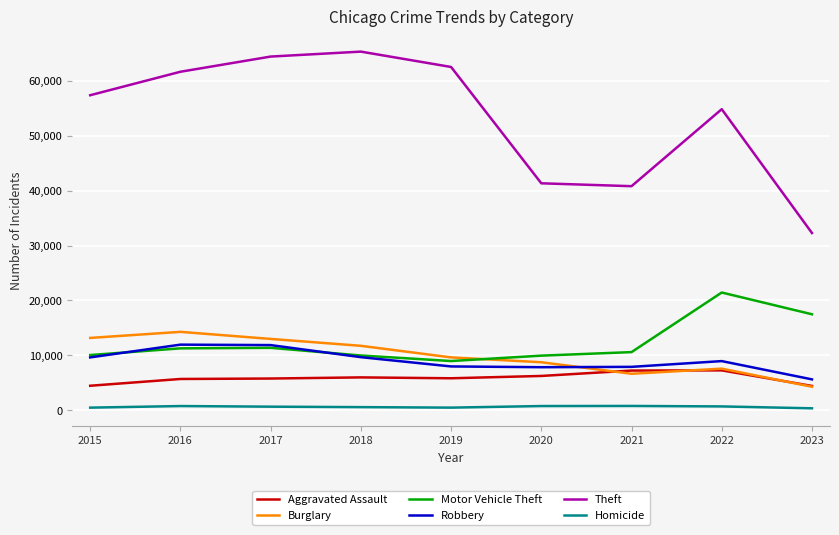

True or false: Homicide and Motor Vehicle Theft cross at least once.

False